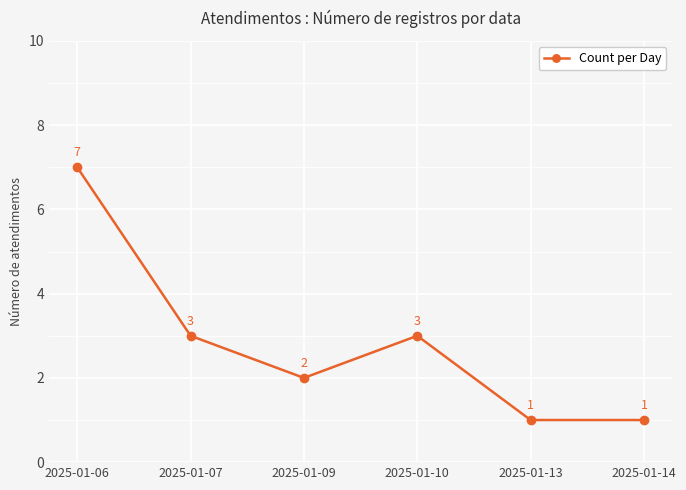

Is this an area chart (filled region under the line)?

No